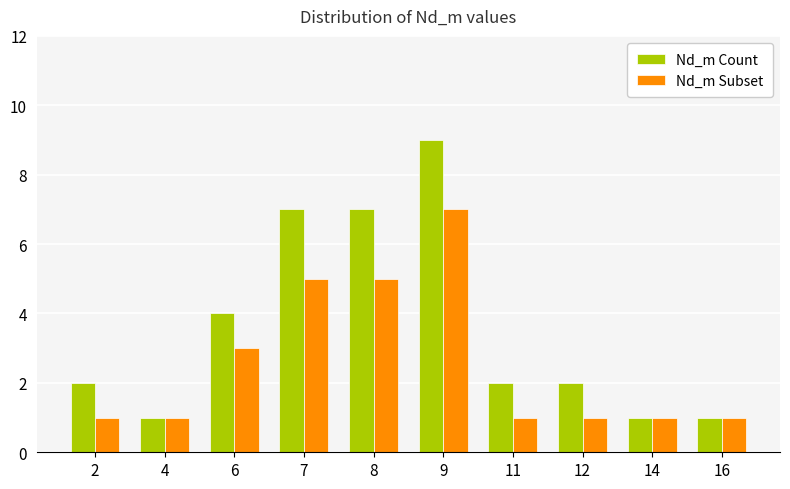

True or false: Nd_m Subset has a value of 1 at 4.

True